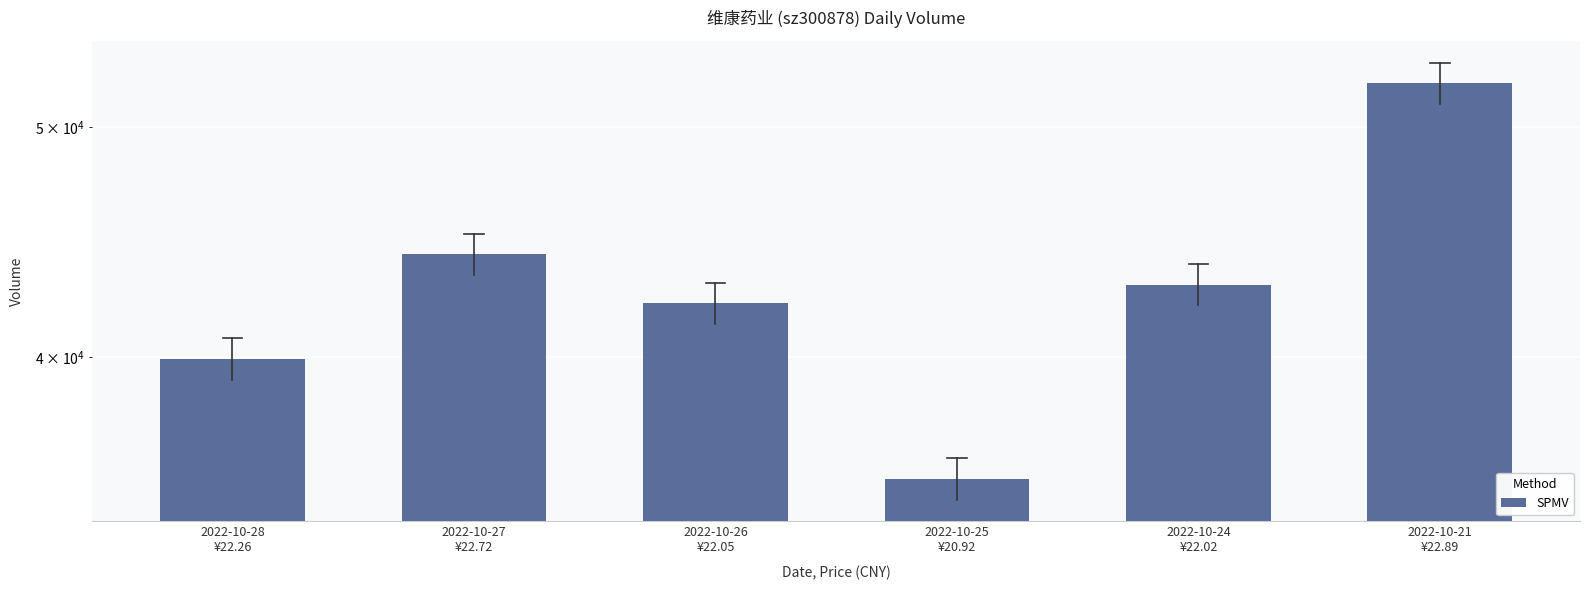

Are the bars grouped side by side (vs. stacked)?

No